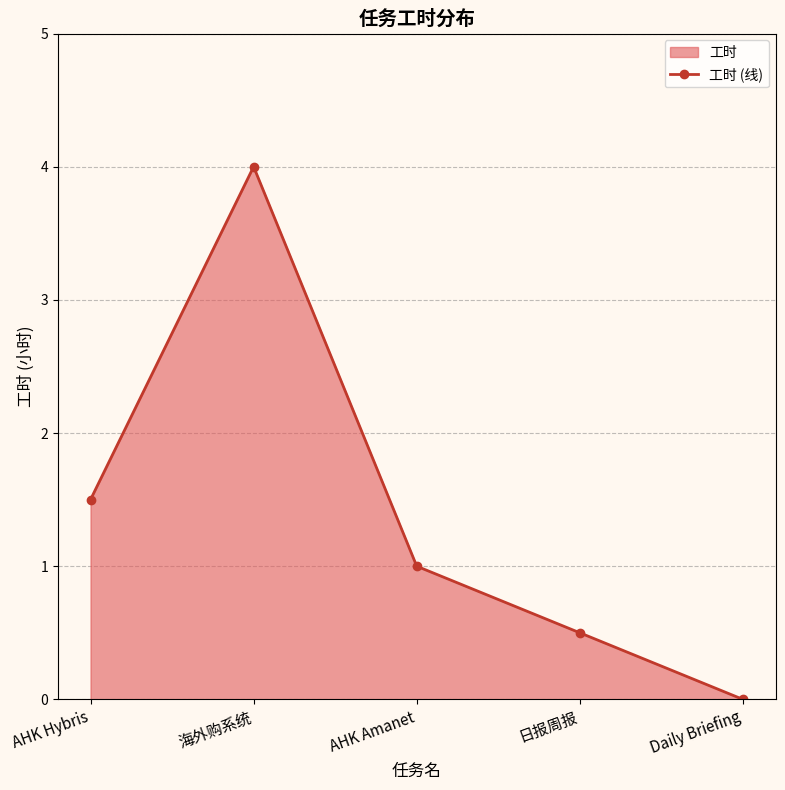

What is the change in value from 海外购系统 to AHK Amanet?

-3.0